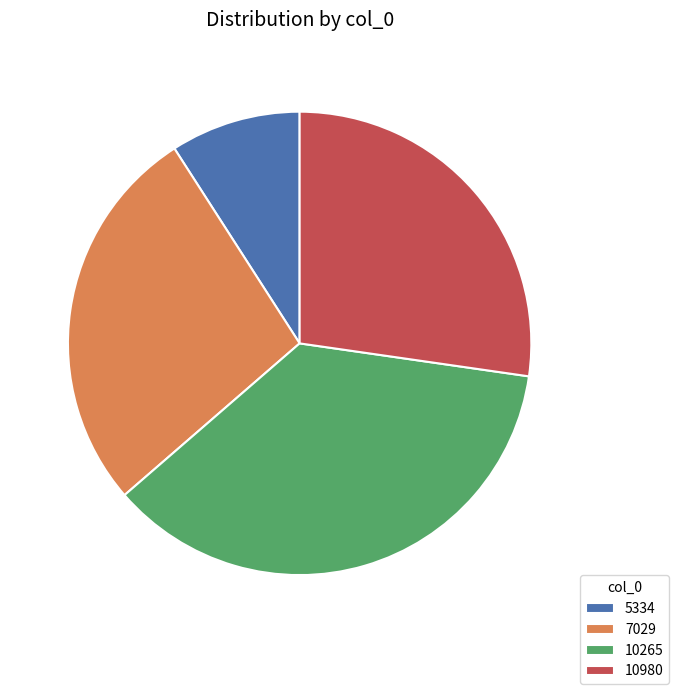

Do 10980 and 5334 together represent more than half of the pie?

No